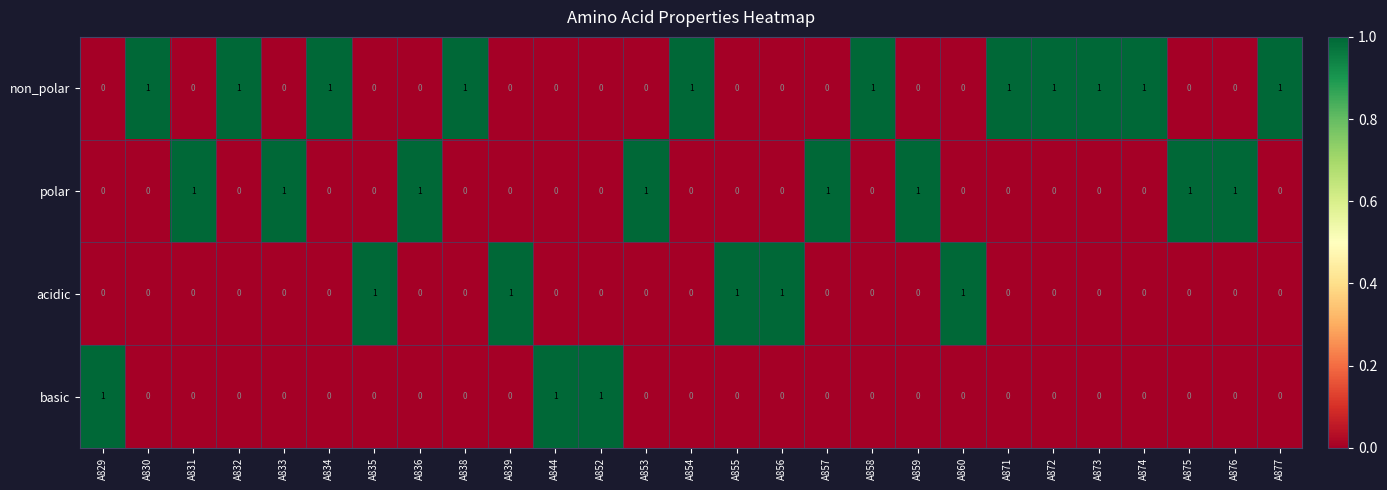

Which series has the largest total across all categories?

non_polar